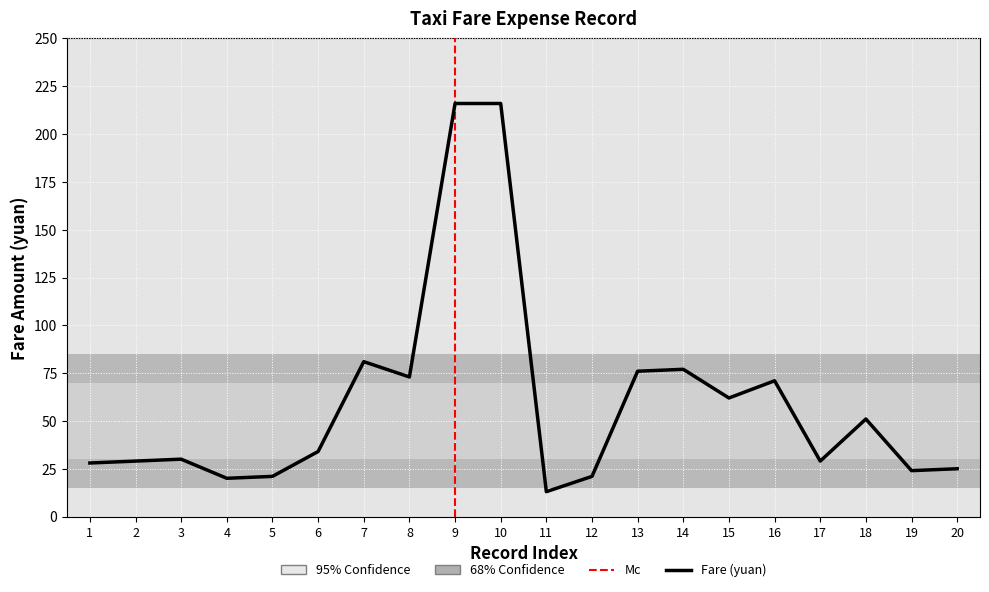

Is it true that the value at 4 is 20?

True